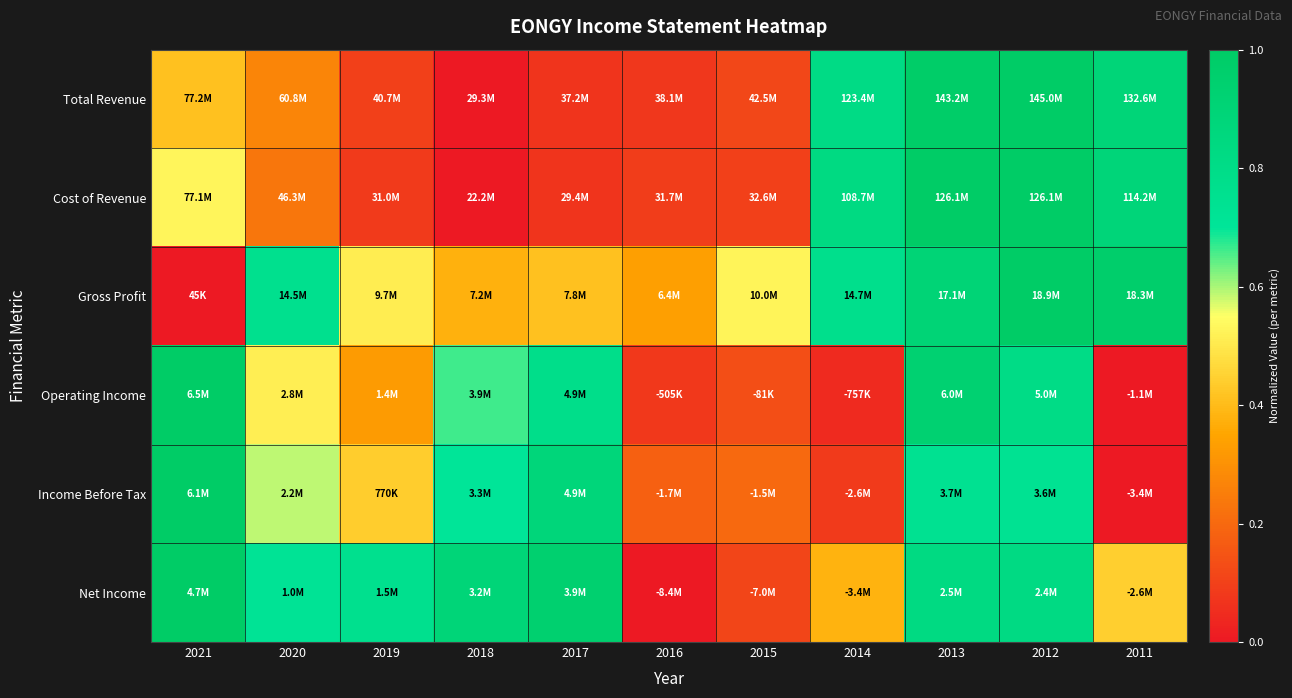

Which series changed the most between 2016 and 2012?

Total Revenue